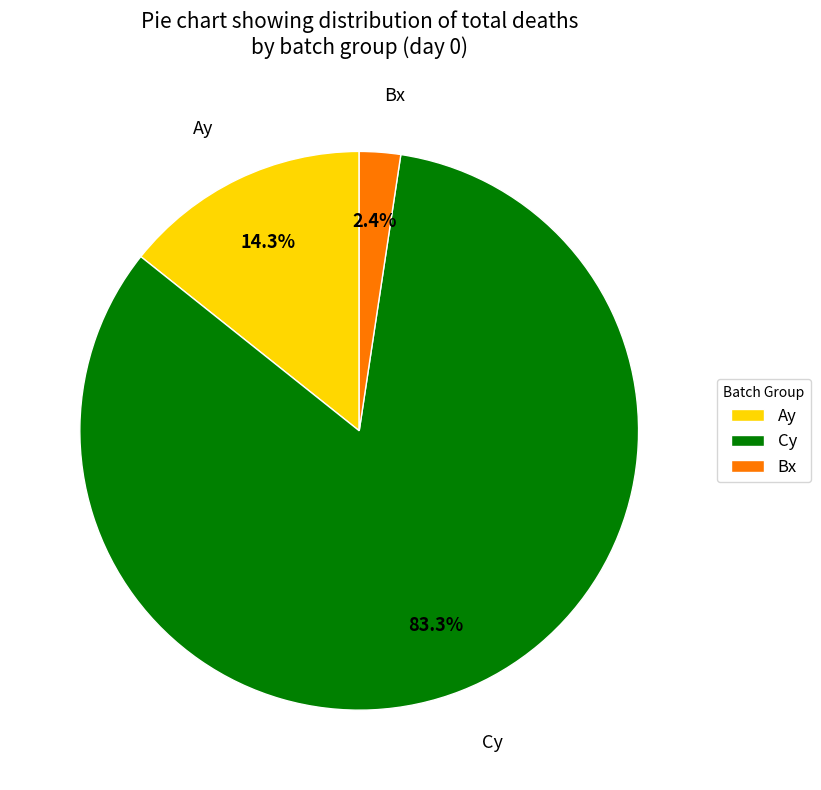

What is the ratio of the value at Cy to the value at Ay?

5.8